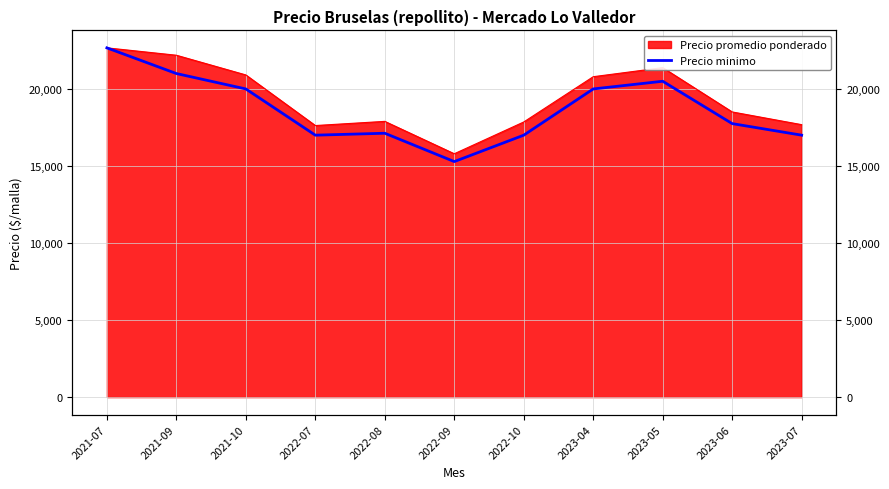

What position from the left is 2022-08?

5